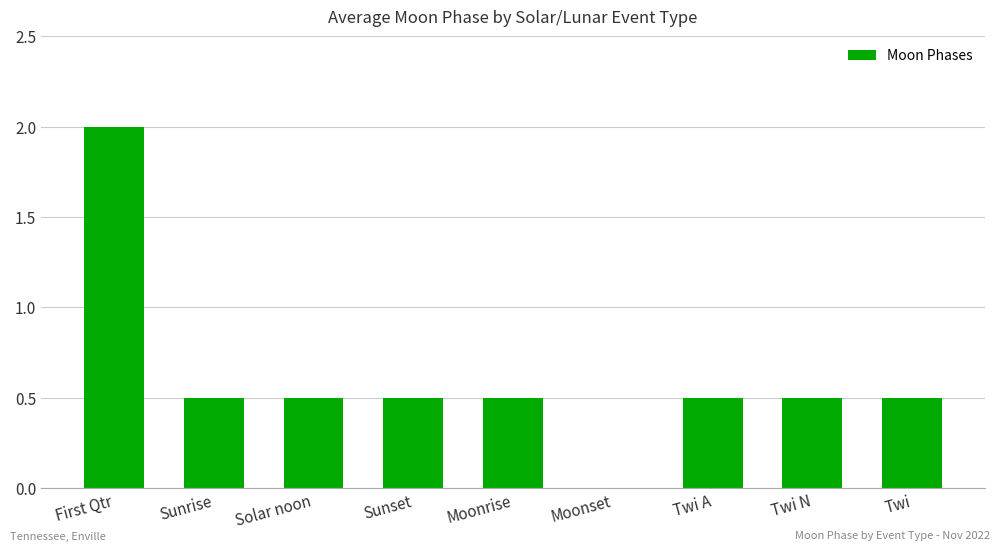

How many distinct data groups are displayed?

1